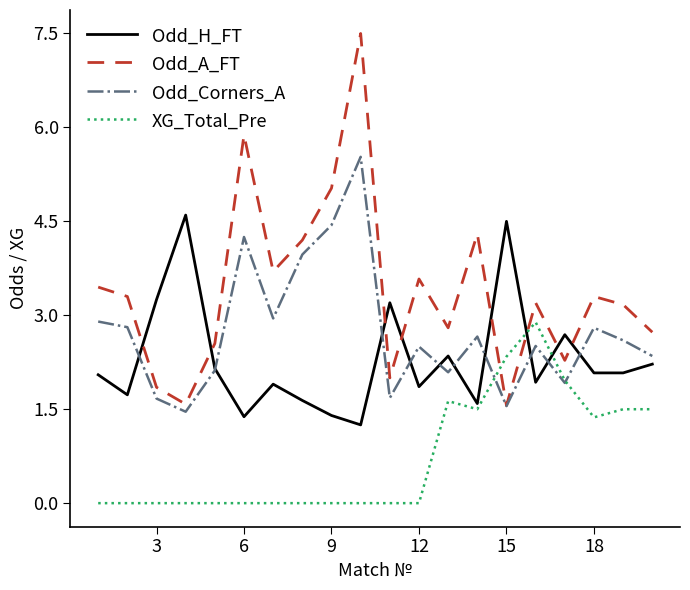

What is the maximum value shown in the chart?

7.5